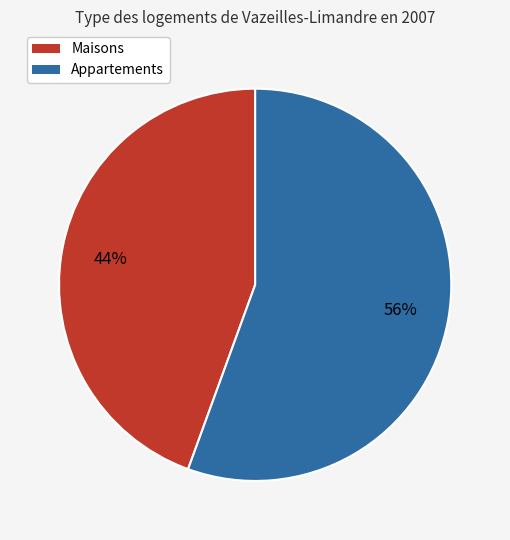

How many segments does this pie chart have?

2